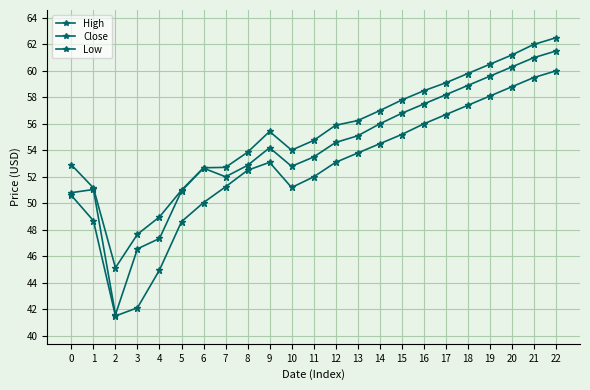

Where is Low nearest to the value 50?

6